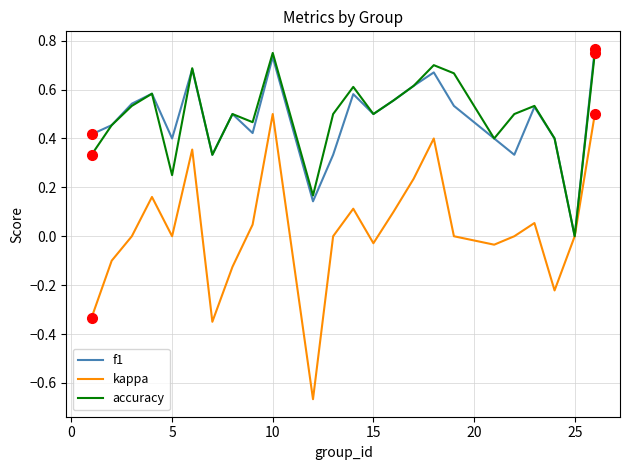

Which series has the widest spread of values?

kappa